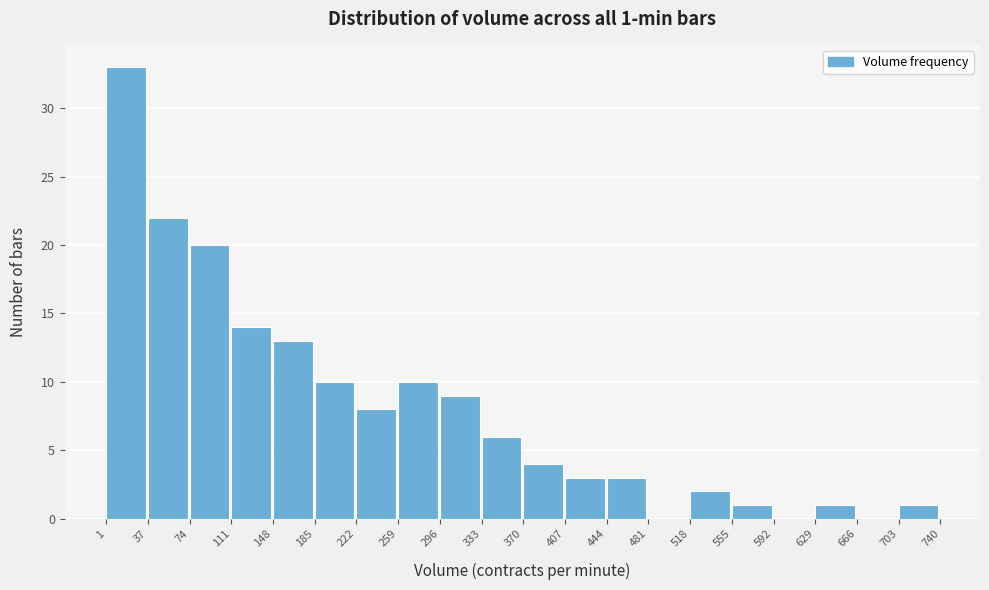

Over which range of the x-axis is the bar tallest?

1 to 37